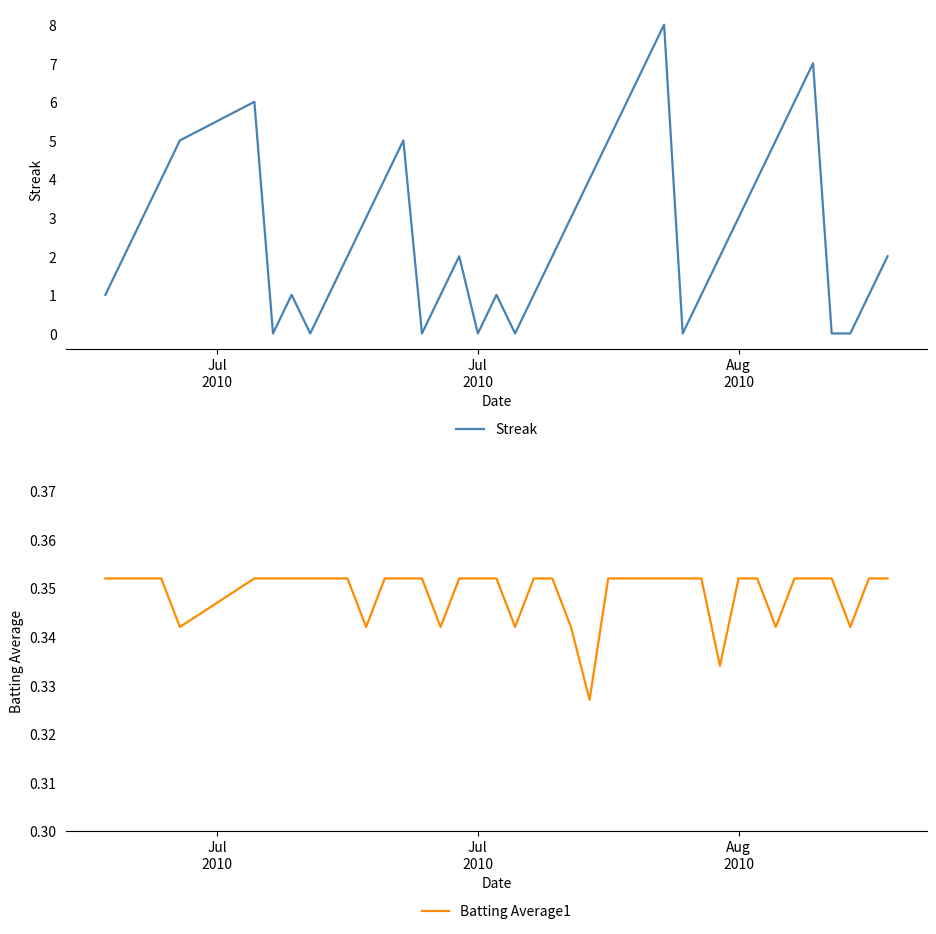

Reading left to right, extract all data points from this chart.

Streak: 1.0	2.0	3.0	4.0	5.0	6.0	0.0	1.0	0.0	1.0	2.0	3.0	4.0	5.0	0.0	1.0	2.0	0.0	1.0	0.0	1.0	2.0	3.0	4.0	5.0	6.0	7.0	8.0	0.0	1.0	2.0	3.0	4.0	5.0	6.0	7.0	0.0	0.0	1.0	2.0
Batting Average1: 0.4	0.4	0.4	0.4	0.3	0.4	0.4	0.4	0.4	0.4	0.4	0.3	0.4	0.4	0.4	0.3	0.4	0.4	0.4	0.3	0.4	0.4	0.3	0.3	0.4	0.4	0.4	0.4	0.4	0.4	0.3	0.4	0.4	0.3	0.4	0.4	0.4	0.3	0.4	0.4